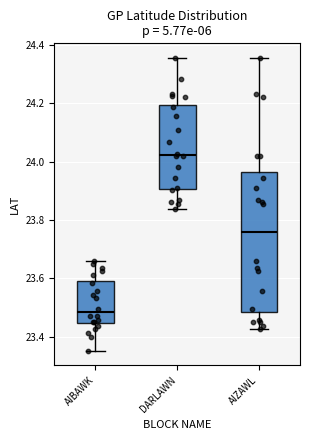

Where is the upper edge of the box for AIZAWL on the y-axis? The values are not printed on the chart, so give them approximately, as read against the axis.

23.96